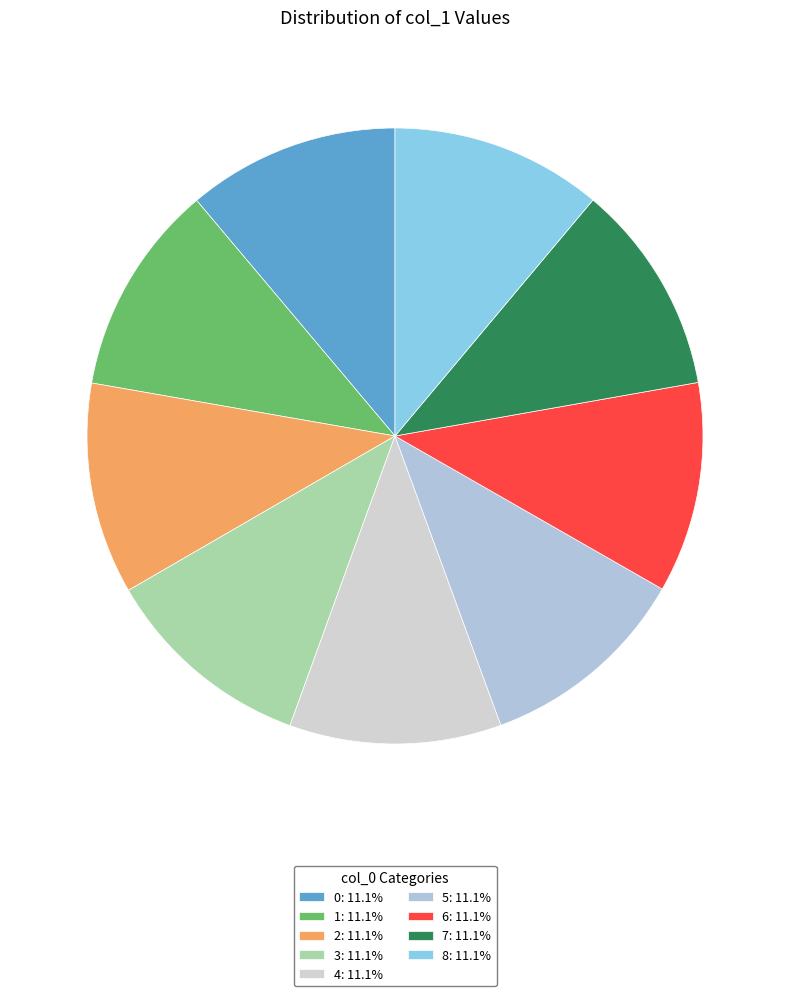

How many slices are in this pie chart?

9